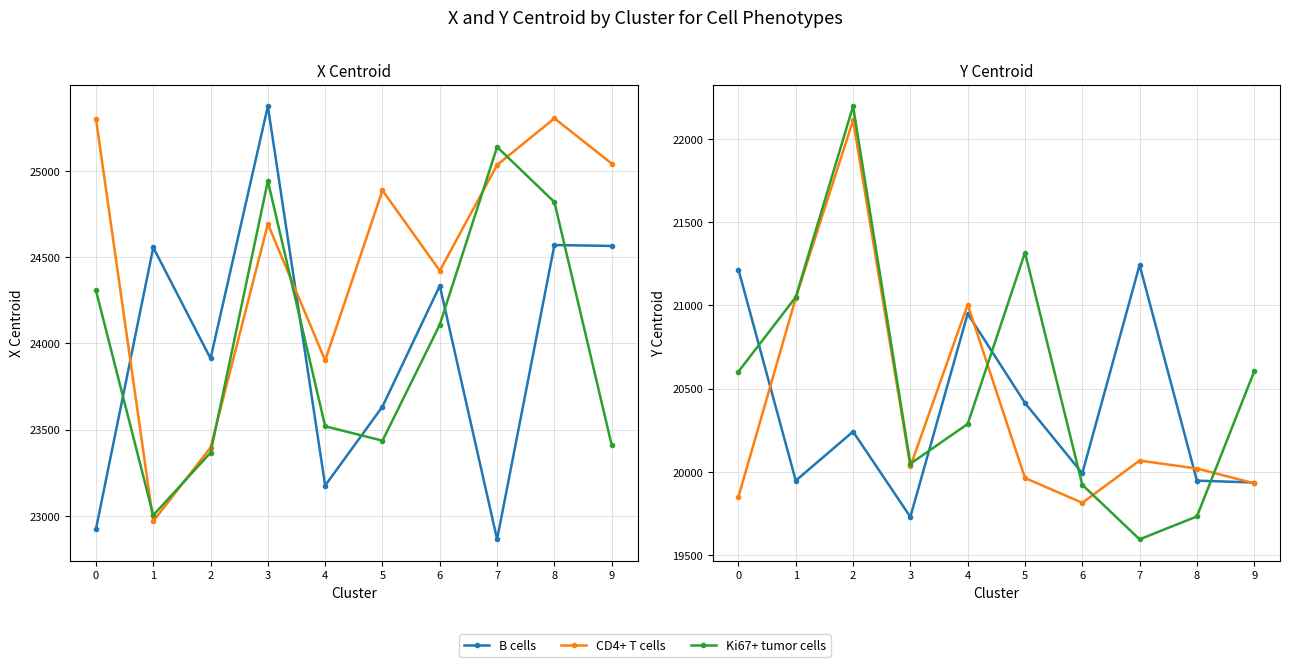

How many distinct data groups are displayed?

3